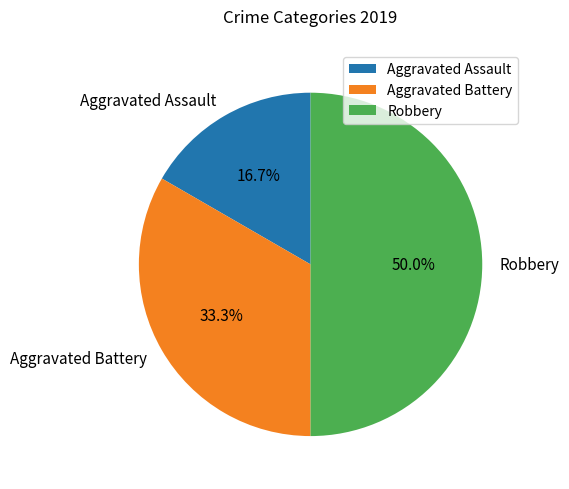

Which category has the smallest portion of the pie?

Aggravated Assault